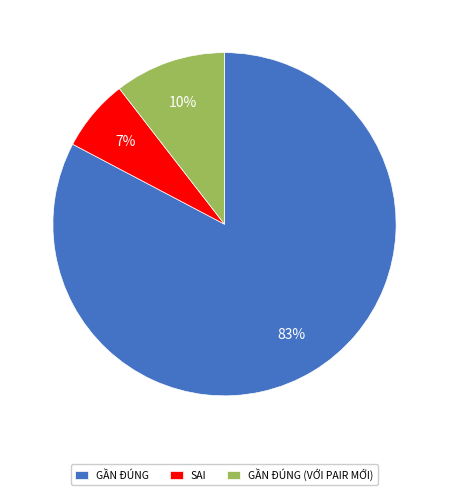

Do GẦN ĐÚNG and GẦN ĐÚNG (VỚI PAIR MỚI) together represent more than half of the pie?

Yes